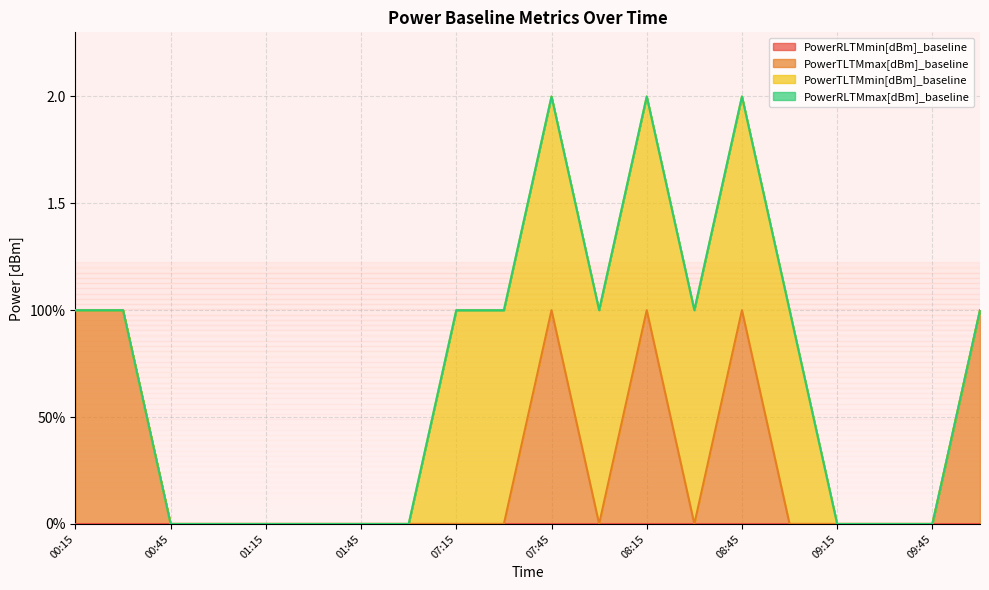

Count the number of data series in this chart.

4